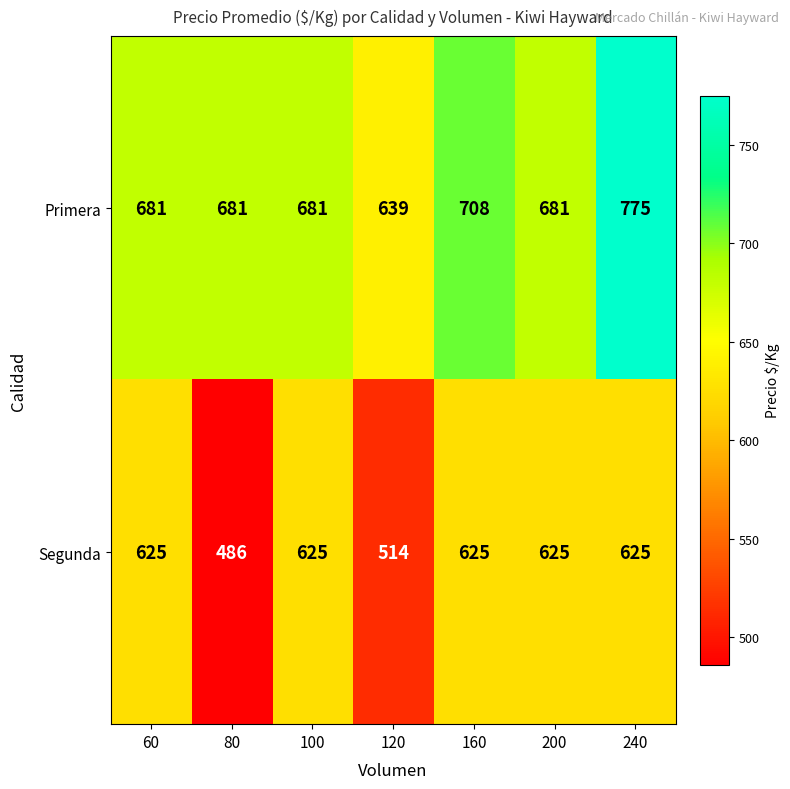

List the series in order of their overall mean, lowest first.

Segunda, Primera